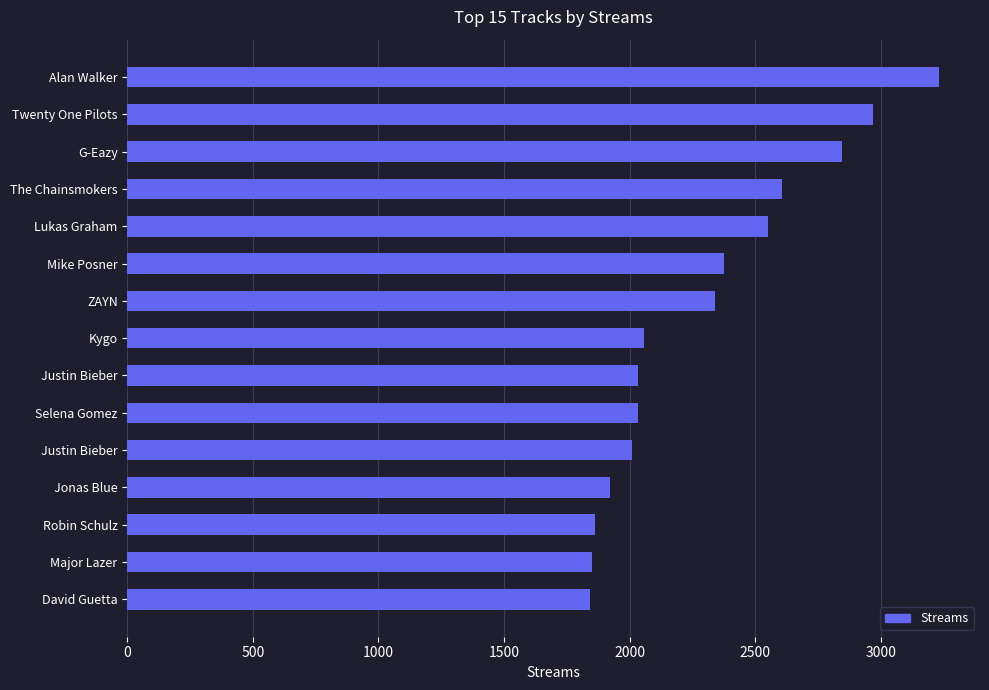

What is the difference between the maximum and minimum values?

1392